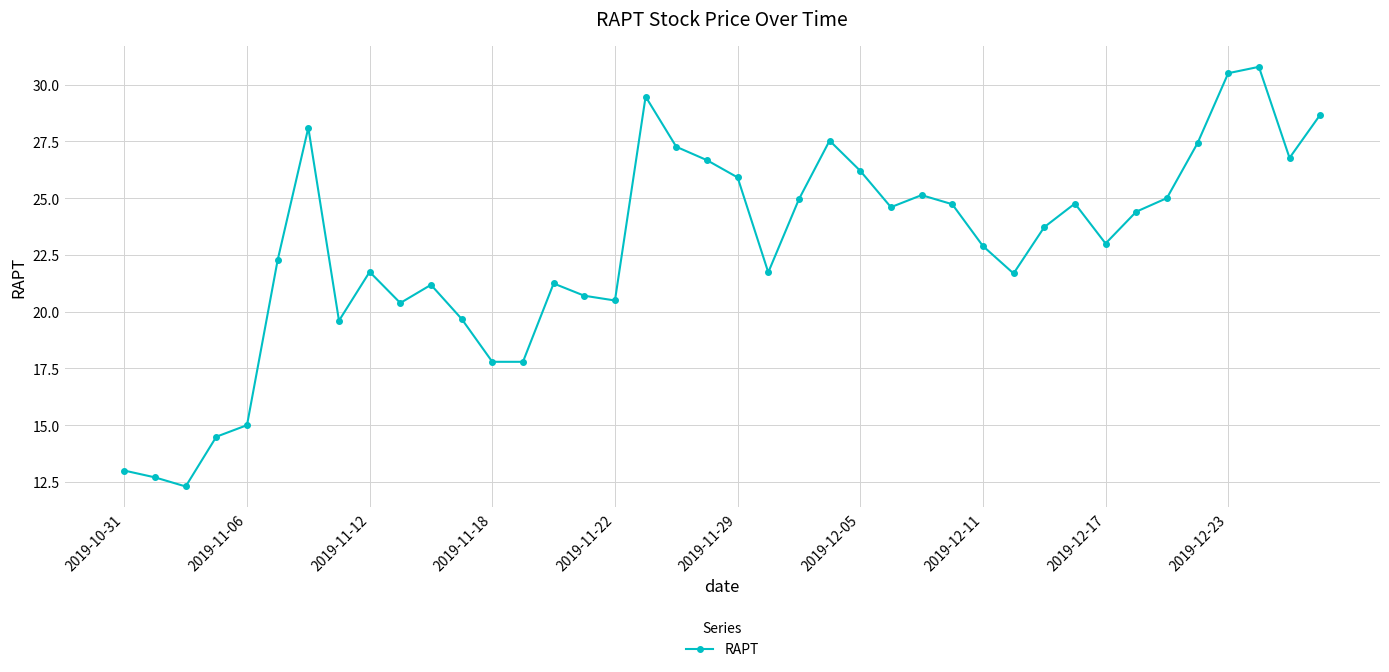

What is the difference between the maximum and minimum values?

18.5